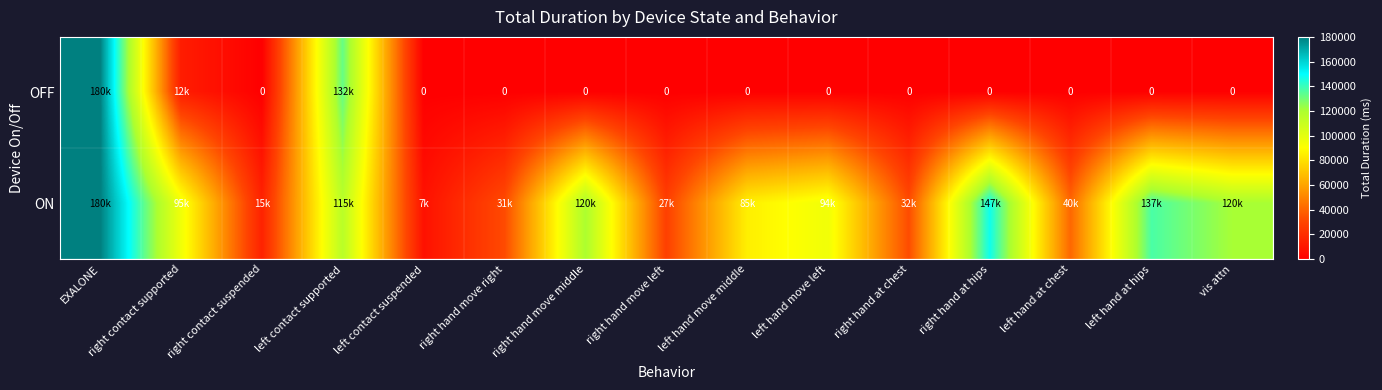

At how many categories does at least one series exceed 49614?

9